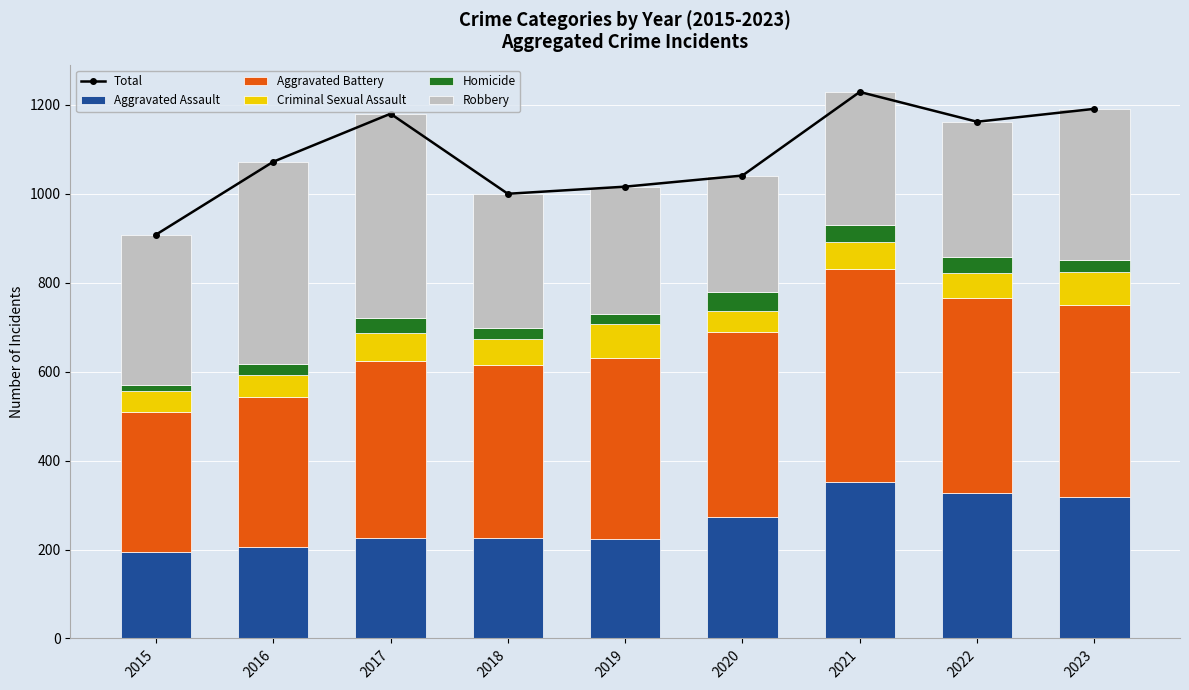

Which category has the lowest value across all series?

2015